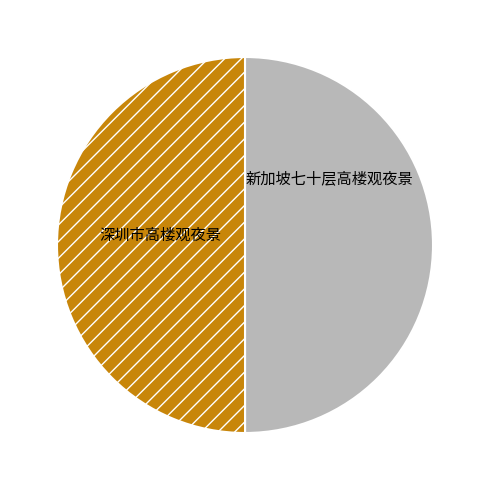

Which category accounts for the majority?

新加坡七十层高楼观夜景